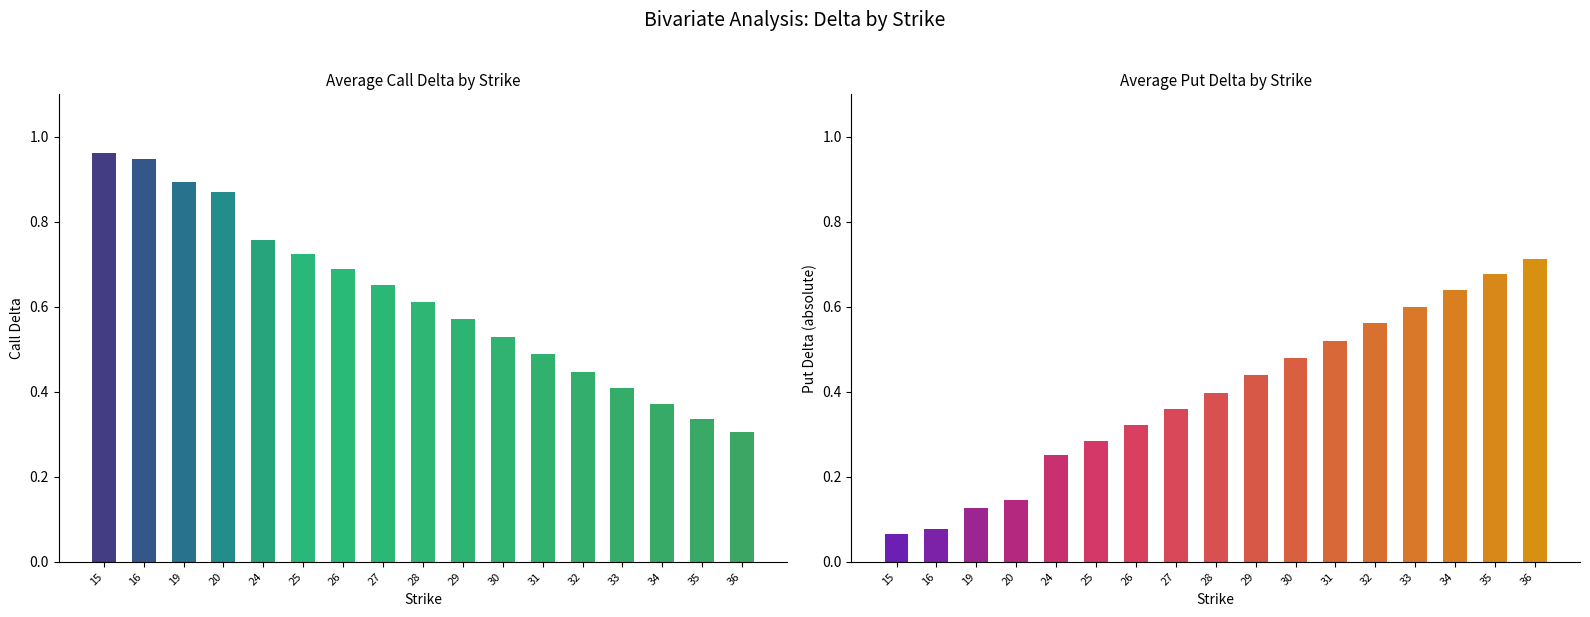

How many groups of bars are there?

17